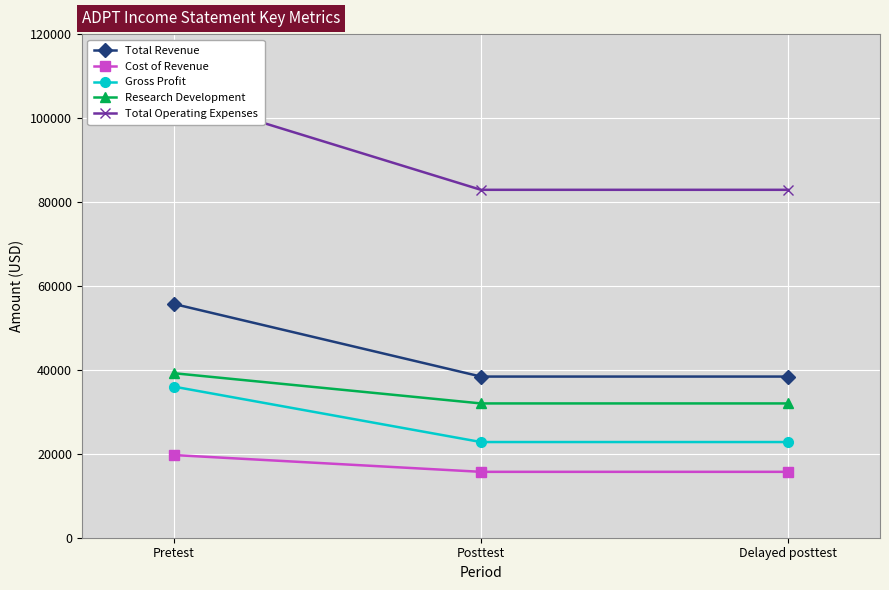

Read the Total Operating Expenses value at Pretest, to the nearest 50.

105400